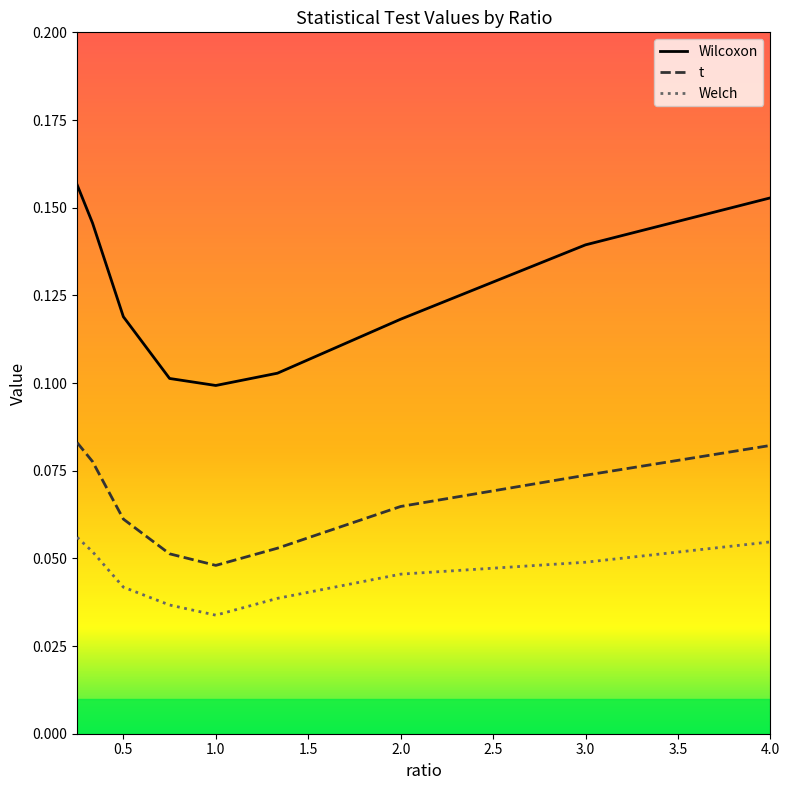

How many t values are between 0 and 1?

9